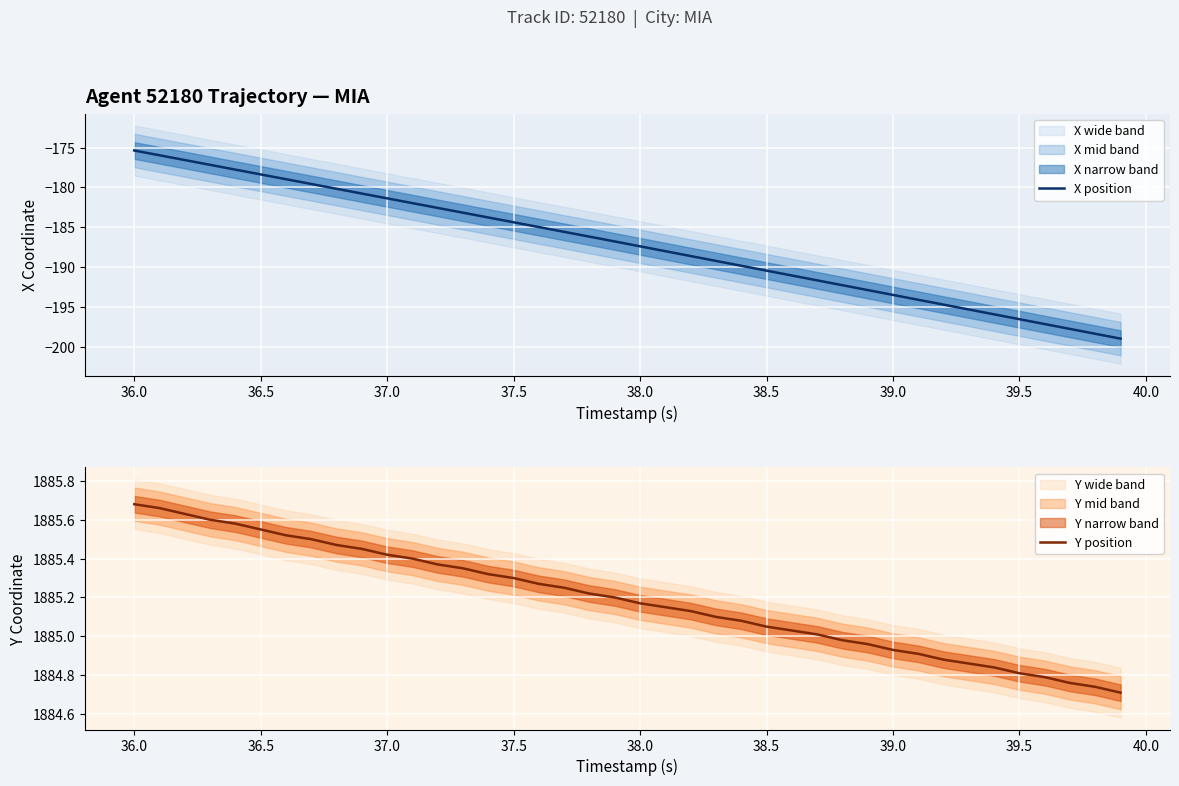

Reading left to right, what are all the values shown in this chart?

X position: -175.4	-176.0	-176.6	-177.2	-177.8	-178.4	-179.0	-179.6	-180.2	-180.8	-181.4	-182.0	-182.6	-183.2	-183.8	-184.4	-185.0	-185.6	-186.2	-186.8	-187.4	-188.0	-188.6	-189.2	-189.8	-190.4	-191.0	-191.6	-192.3	-192.9	-193.5	-194.1	-194.7	-195.3	-195.9	-196.5	-197.1	-197.7	-198.3	-199.0
Y position: 1885.7	1885.7	1885.6	1885.6	1885.6	1885.5	1885.5	1885.5	1885.5	1885.5	1885.4	1885.4	1885.4	1885.3	1885.3	1885.3	1885.3	1885.2	1885.2	1885.2	1885.2	1885.2	1885.1	1885.1	1885.1	1885.0	1885.0	1885.0	1885.0	1885.0	1884.9	1884.9	1884.9	1884.9	1884.8	1884.8	1884.8	1884.8	1884.7	1884.7